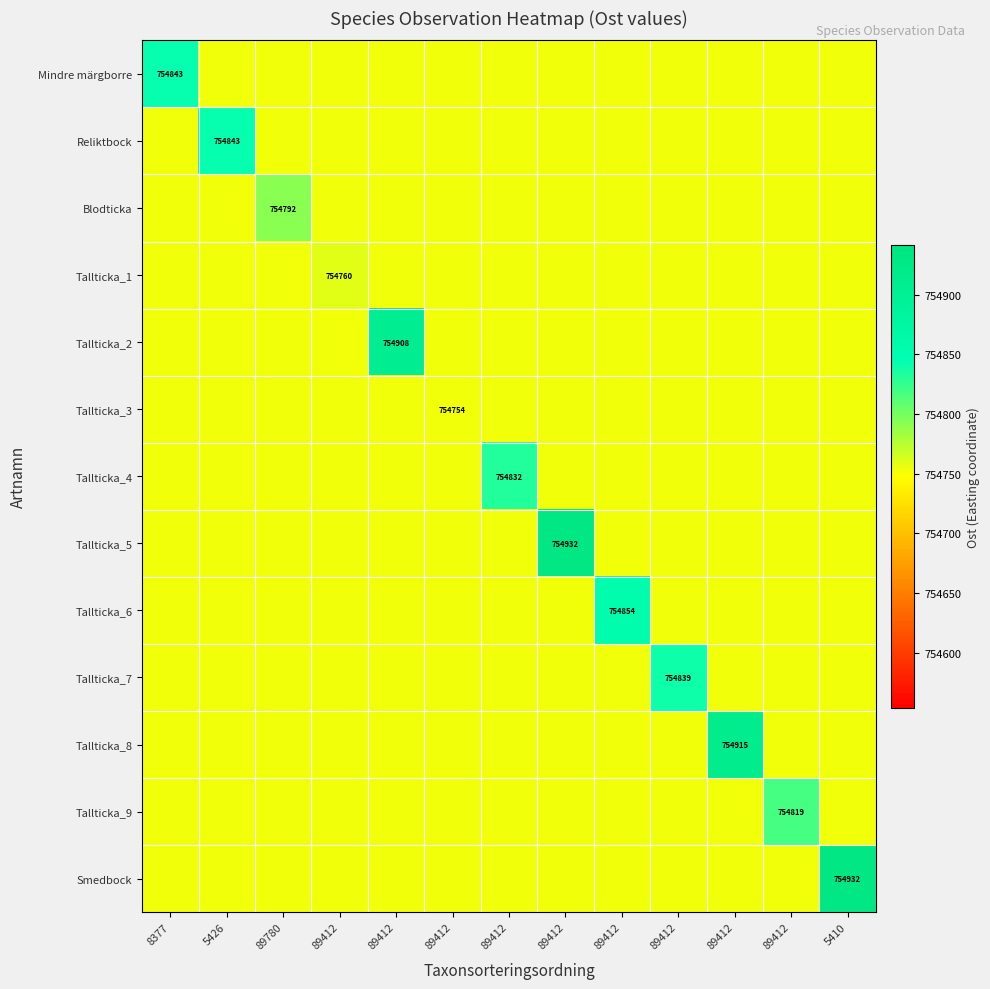

What is the smallest value displayed?

754752.8